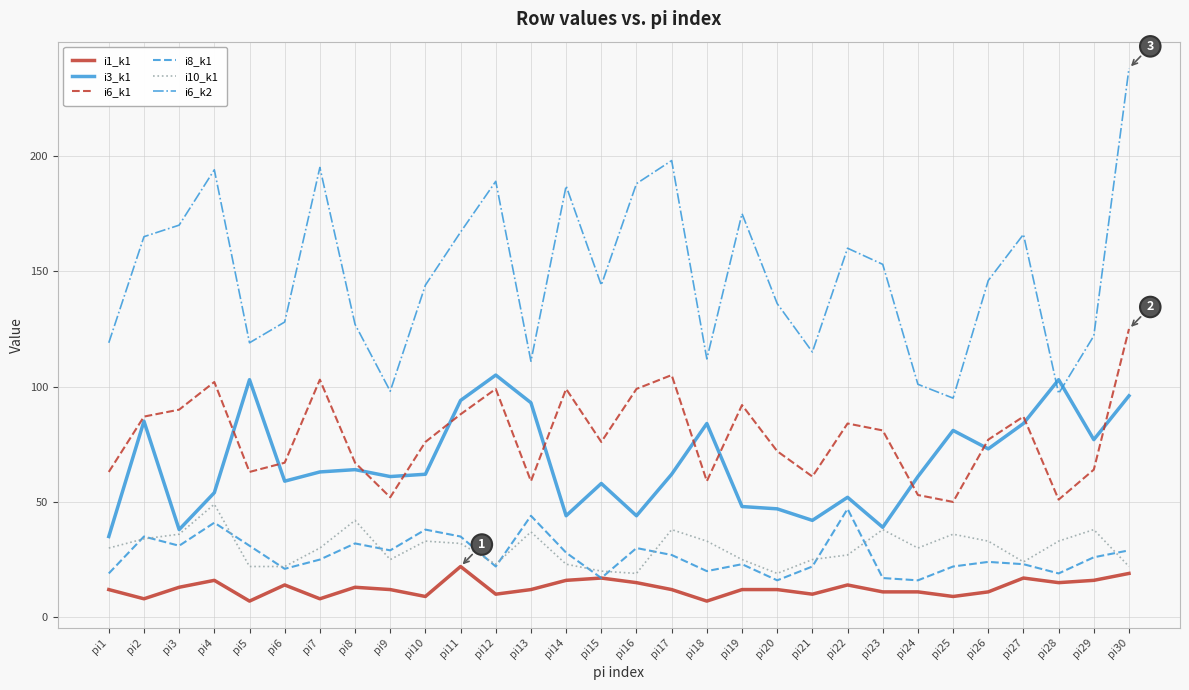

What is the highest value of the i6_k1 series?

125